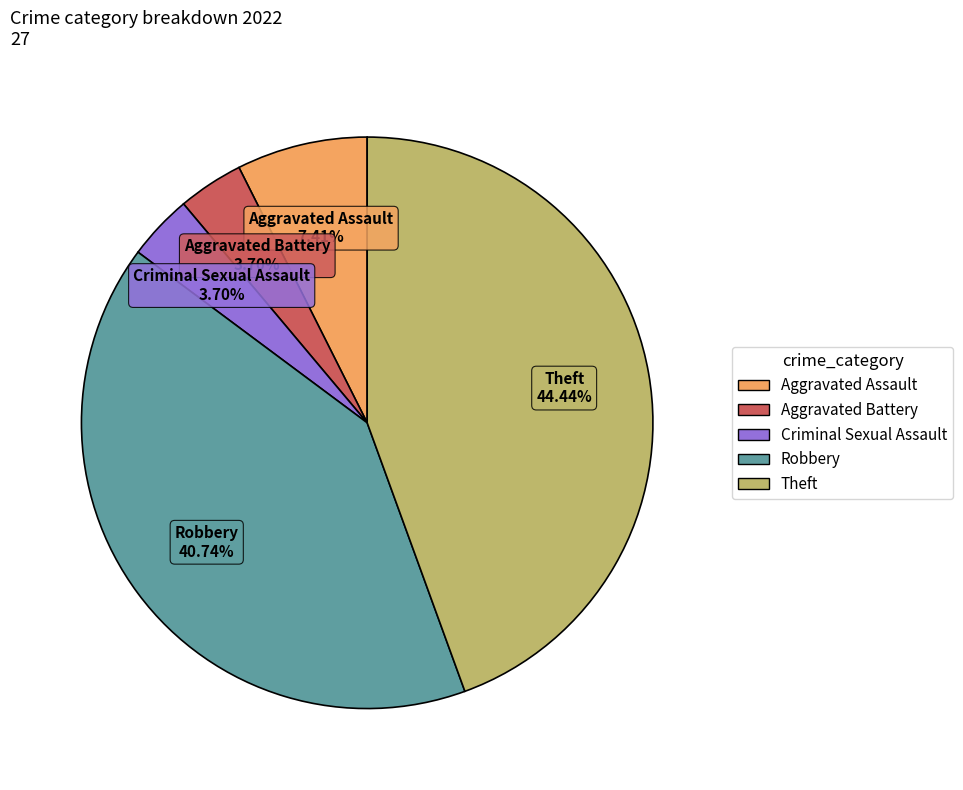

How many segments does this pie chart have?

5